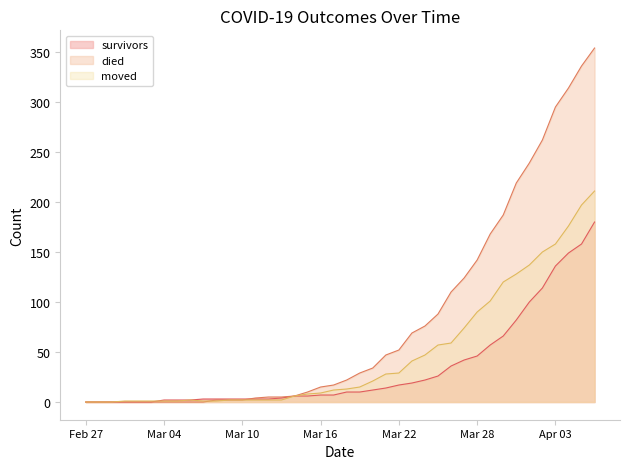

Rank the series by their average value, from lowest to highest.

survivors, moved, died